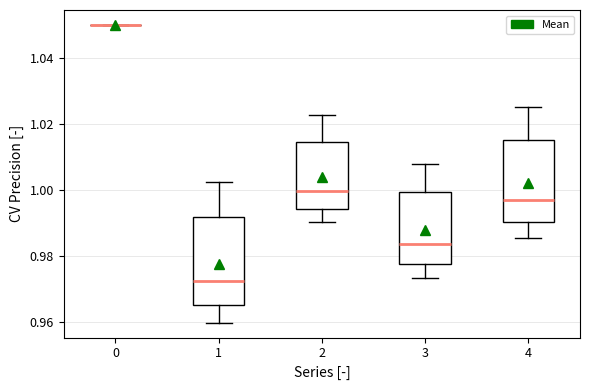

Reading left to right, transcribe this box plot: for each box, give where its median line is, the range the box spans, and where its two whiskers end, as read against the y-axis. The values are not printed on the chart, so give them approximately, as read against the axis.

0: box collapsed to a line at 1.050, whiskers 1.050 to 1.050
1: median 0.972, box 0.966 to 0.992, whiskers 0.960 to 1.002
2: median 1.000, box 0.994 to 1.014, whiskers 0.990 to 1.022
3: median 0.984, box 0.978 to 1.000, whiskers 0.974 to 1.008
4: median 0.998, box 0.990 to 1.016, whiskers 0.986 to 1.026